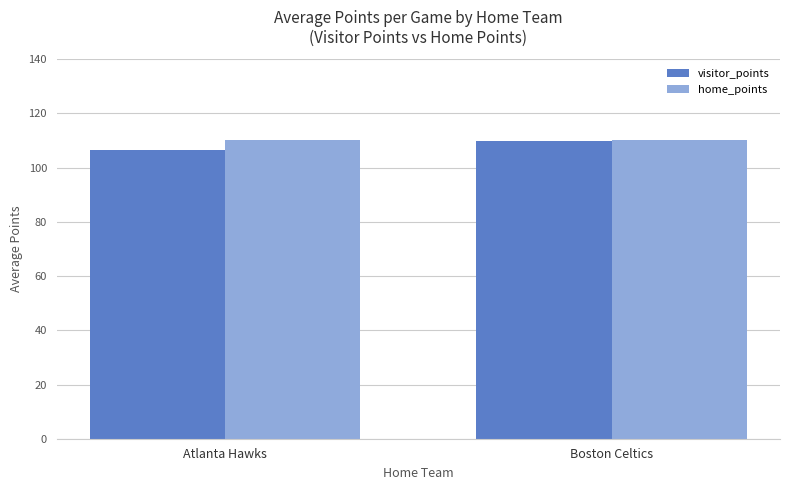

Is the value of home_points at Boston Celtics greater than the value of visitor_points at Atlanta Hawks?

Yes